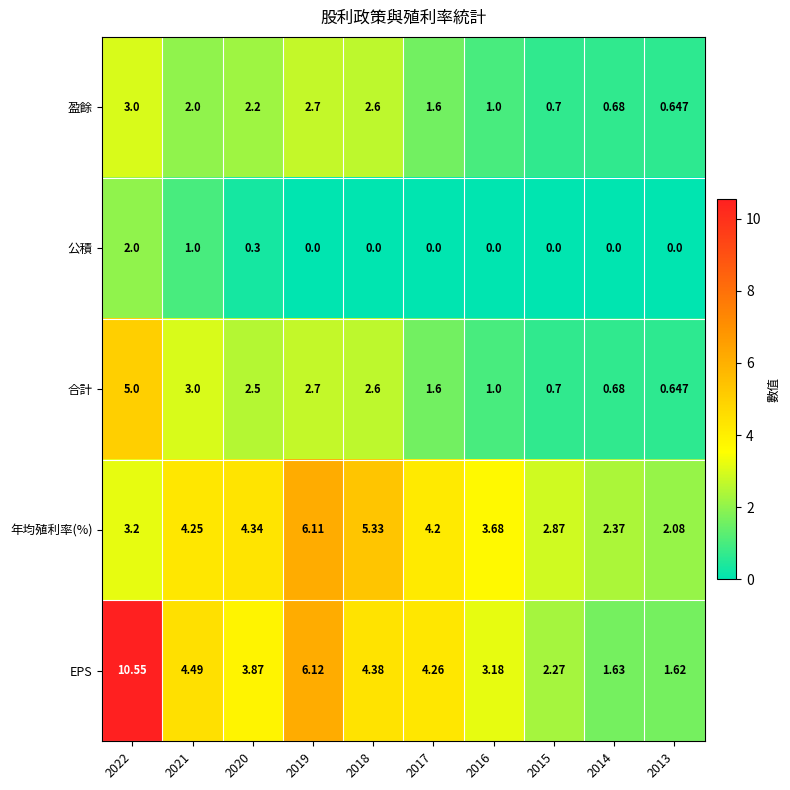

Between 2018 and 2013, which series saw the biggest shift?

年均殖利率(%)